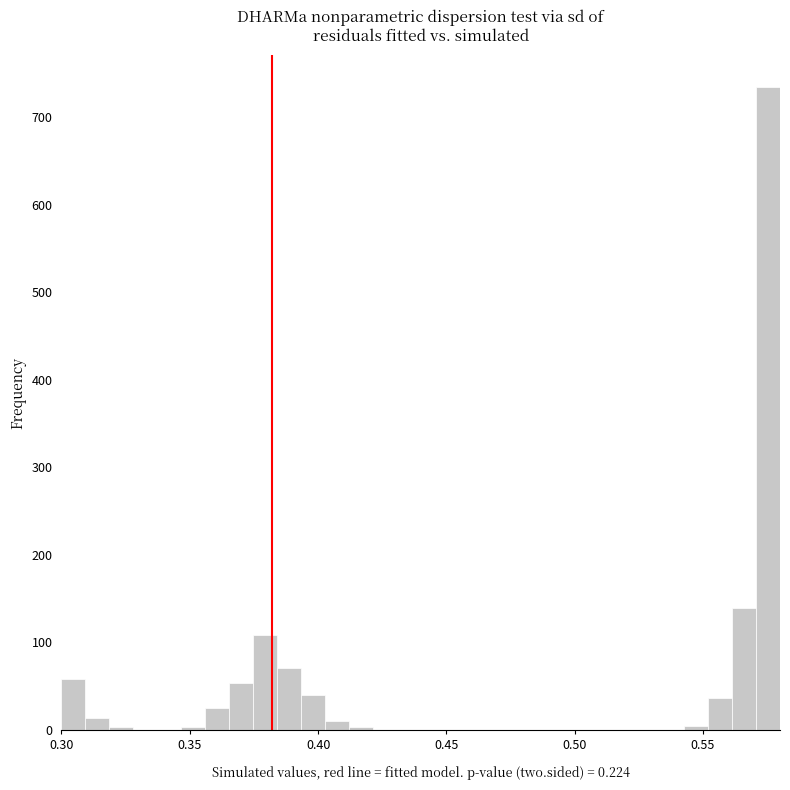

Read against the x-axis, roughly where is the centre of the tallest bar?

0.575